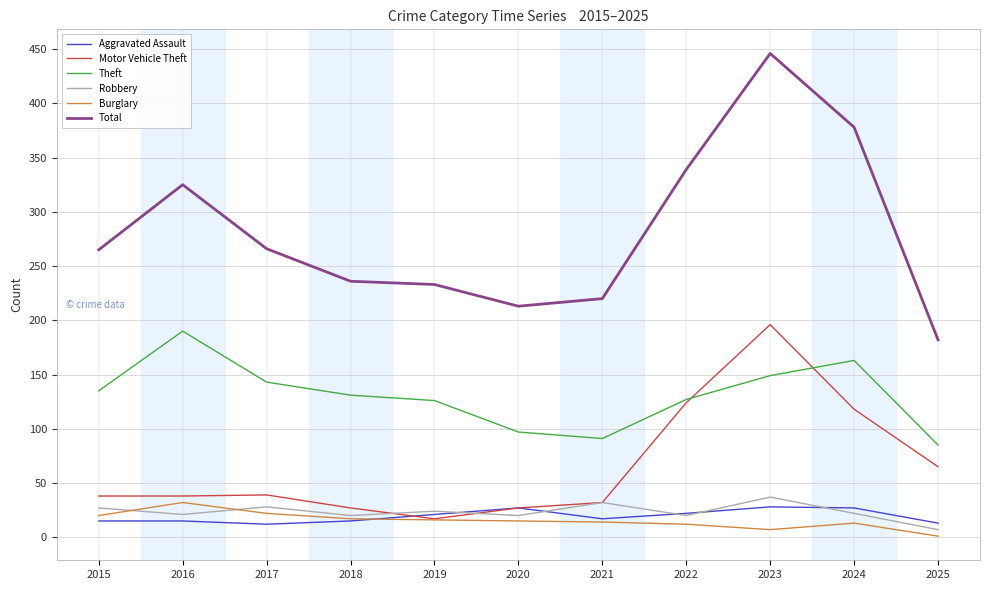

What is the approximate value of Robbery at 2021, to the nearest 10?

30